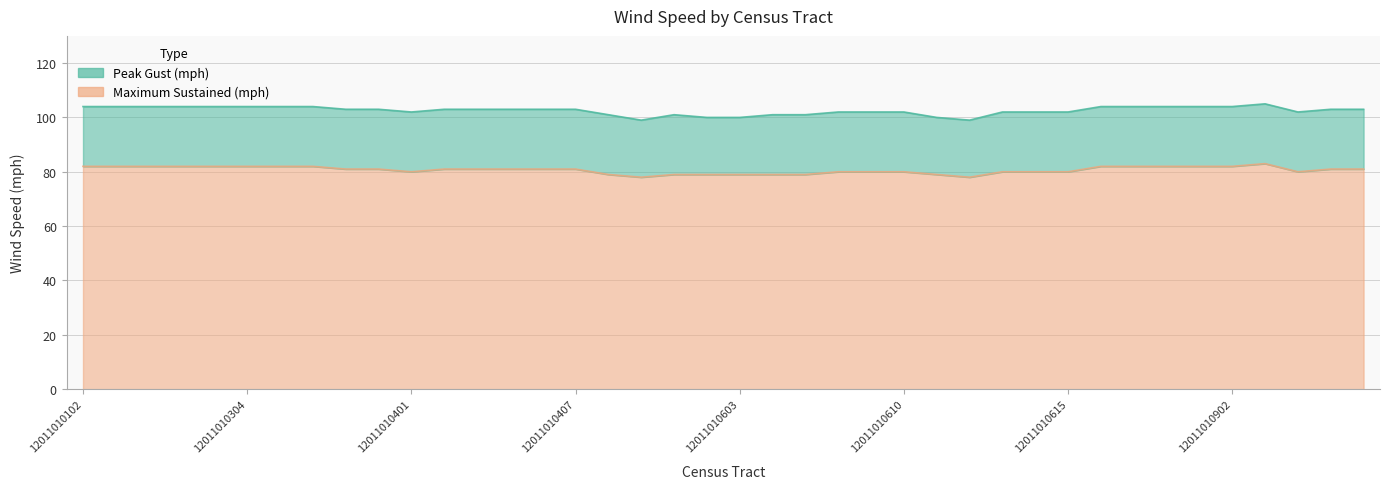

Reading left to right, what are all the values shown in this chart?

Peak Gust (mph): 12011010102=104	12011010103=104	12011010104=104	12011010201=104	12011010202=104	12011010304=104	12011010305=104	12011010306=104	12011010307=103	12011010308=103	12011010401=102	12011010402=103	12011010403=103	12011010405=103	12011010406=103	12011010407=103	12011010502=101	12011010503=99	12011010504=101	12011010601=100	12011010603=100	12011010604=101	12011010605=101	12011010606=102	12011010609=102	12011010610=102	12011010611=100	12011010612=99	12011010613=102	12011010614=102	12011010615=102	12011010701=104	12011010702=104	12011010800=104	12011010901=104	12011010902=104	12011011000=105	12011020101=102	12011020103=103	12011020104=103
Maximum Sustained (mph): 12011010102=82	12011010103=82	12011010104=82	12011010201=82	12011010202=82	12011010304=82	12011010305=82	12011010306=82	12011010307=81	12011010308=81	12011010401=80	12011010402=81	12011010403=81	12011010405=81	12011010406=81	12011010407=81	12011010502=79	12011010503=78	12011010504=79	12011010601=79	12011010603=79	12011010604=79	12011010605=79	12011010606=80	12011010609=80	12011010610=80	12011010611=79	12011010612=78	12011010613=80	12011010614=80	12011010615=80	12011010701=82	12011010702=82	12011010800=82	12011010901=82	12011010902=82	12011011000=83	12011020101=80	12011020103=81	12011020104=81